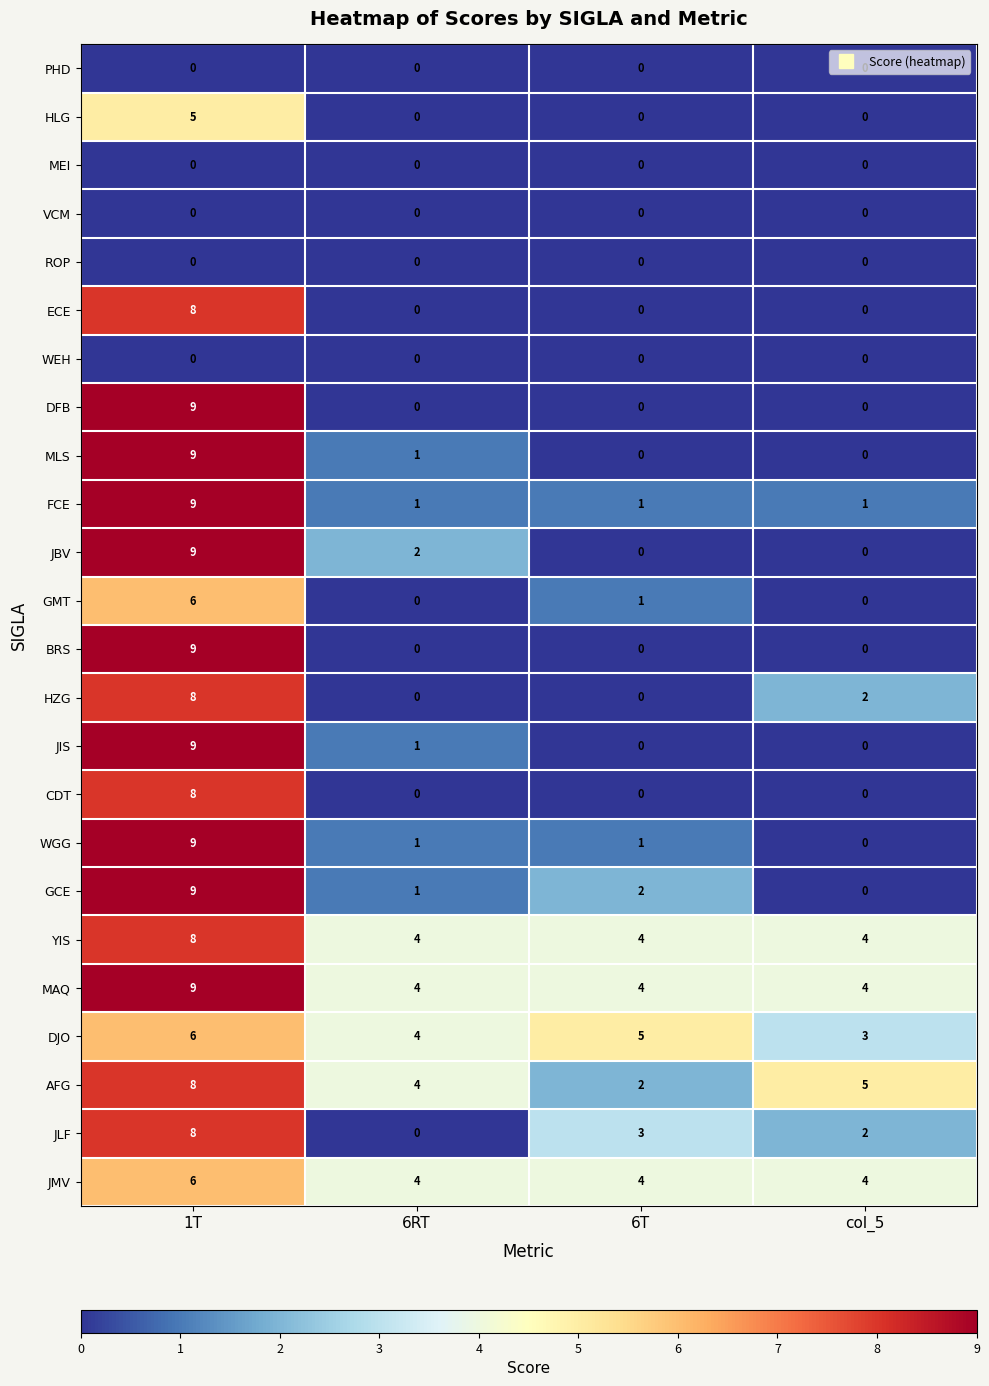

What is the approximate value of DJO at 6T?

5